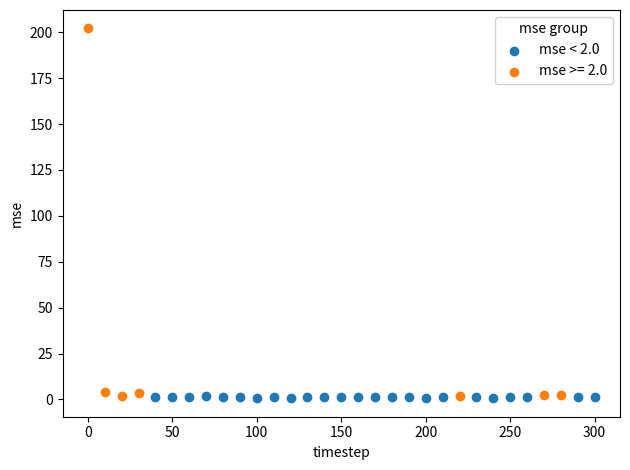

Which series has the widest spread of Y values?

mse >= 2.0